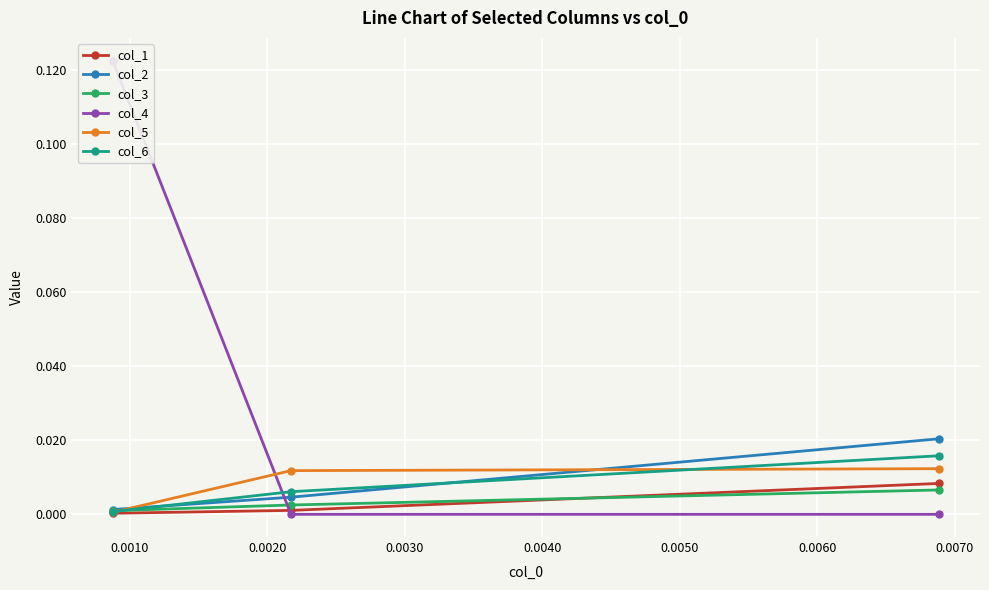

Reading right to left, list all the values displayed in this chart.

col_1: 0.0	0.0	0.0
col_2: 0.0	0.0	0.0
col_3: 0.0	0.0	0.0
col_4: 0.0	0.0	0.1
col_5: 0.0	0.0	0.0
col_6: 0.0	0.0	0.0